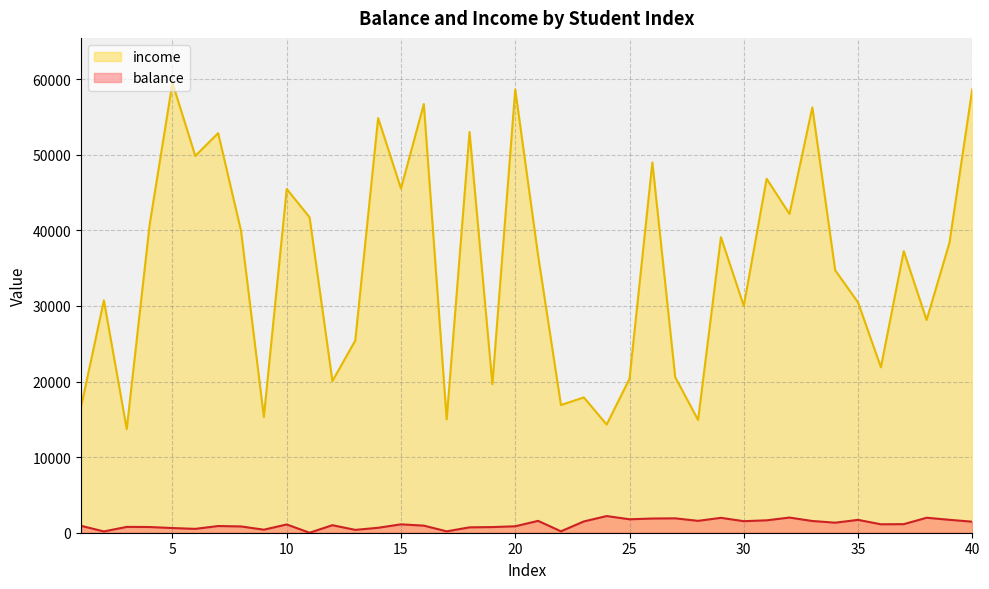

The value of balance at 6 is 510.1. True or false?

True